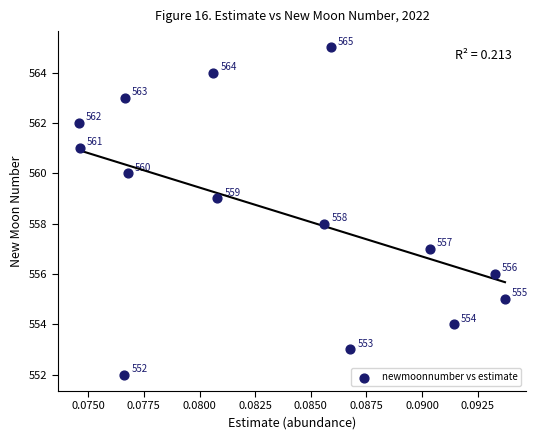

What is the range of Y values (max minus min)?

13